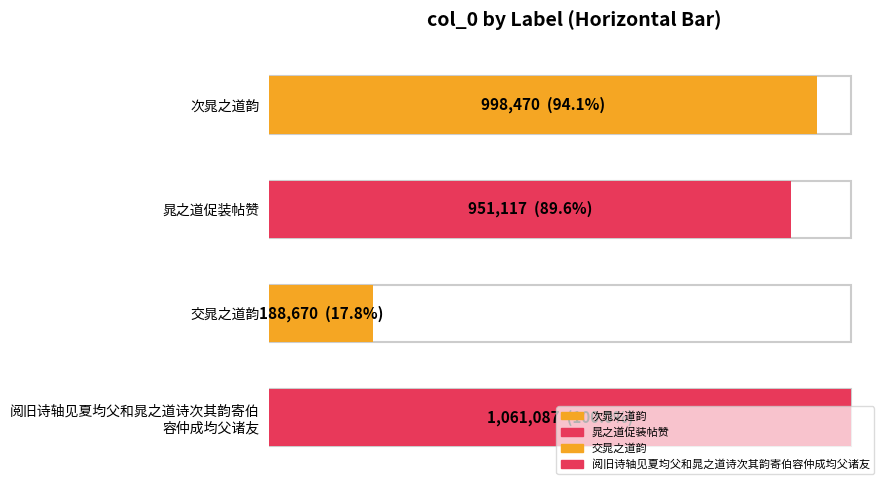

Where does the data first go above 998470?

阅旧诗轴见夏均父和晁之道诗次其韵寄伯容仲成均父诸友